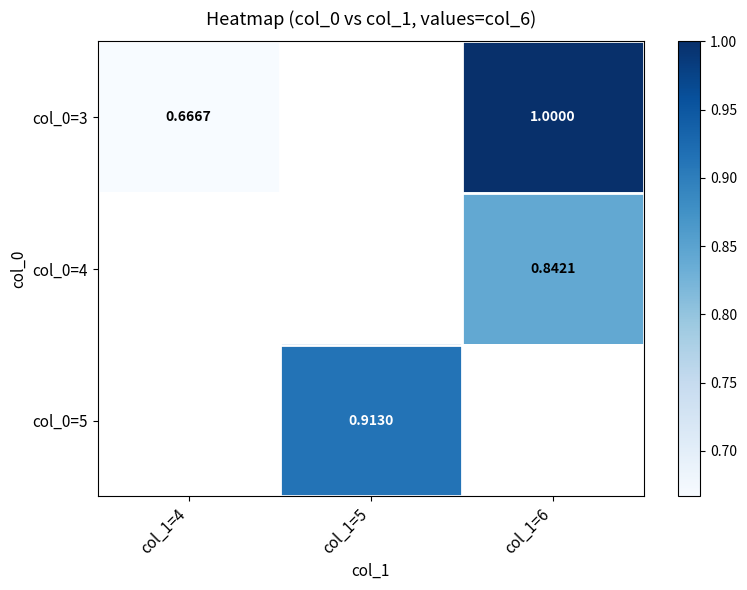

Which label corresponds to the smallest value in the chart?

col_1=4